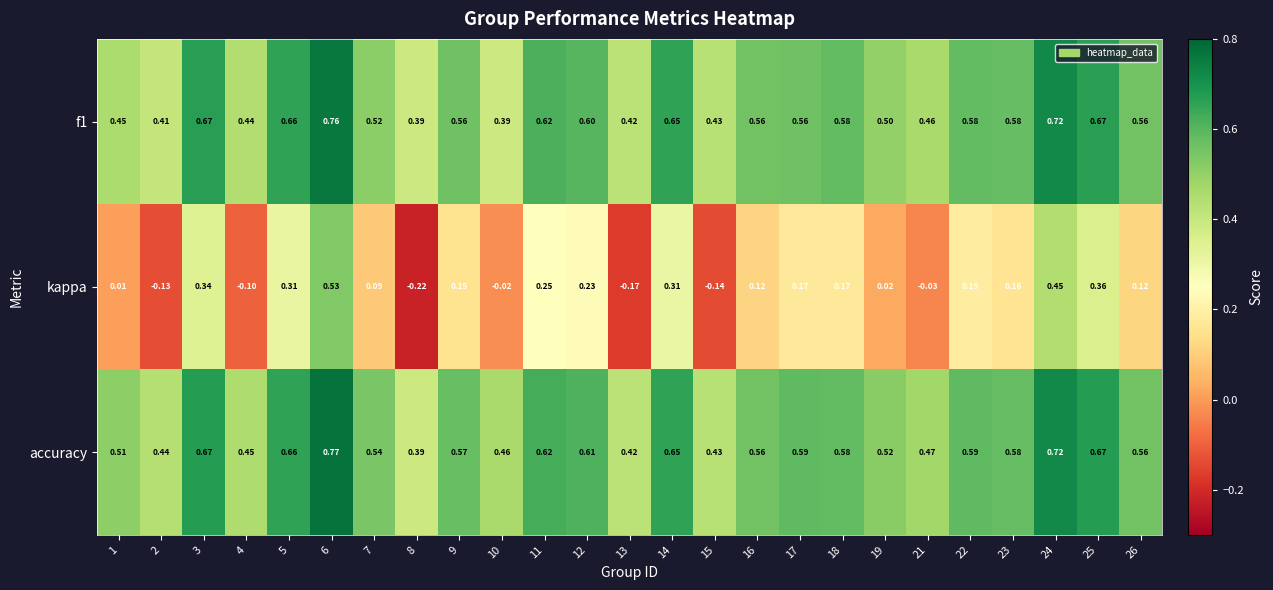

Which series has the largest total across all categories?

accuracy